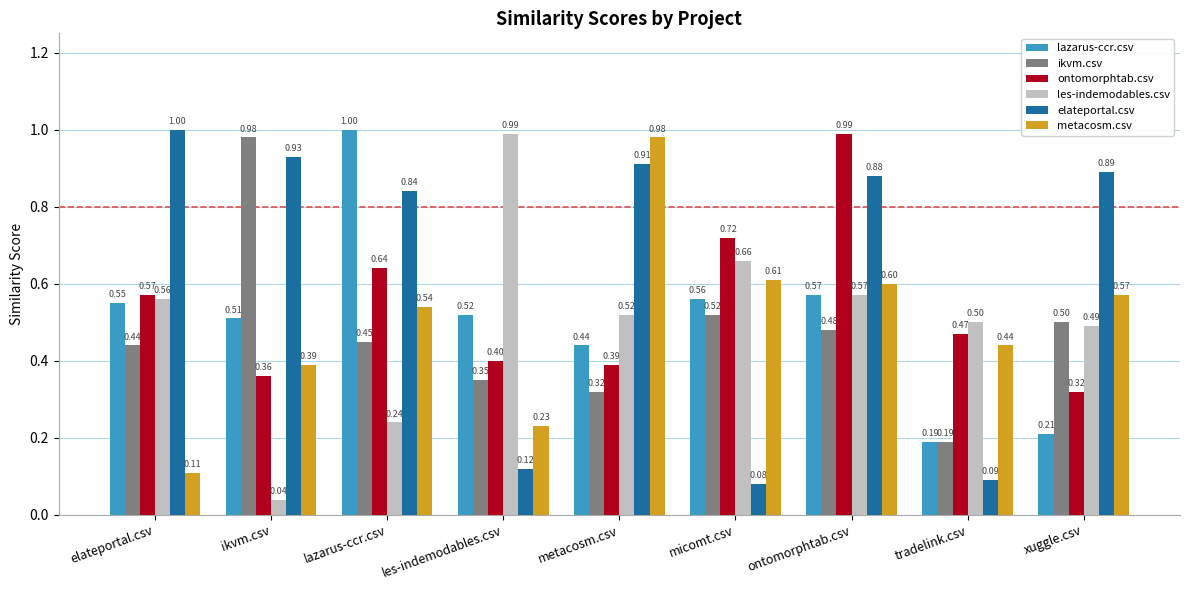

What is the difference between the highest and lowest values at tradelink.csv?

0.4